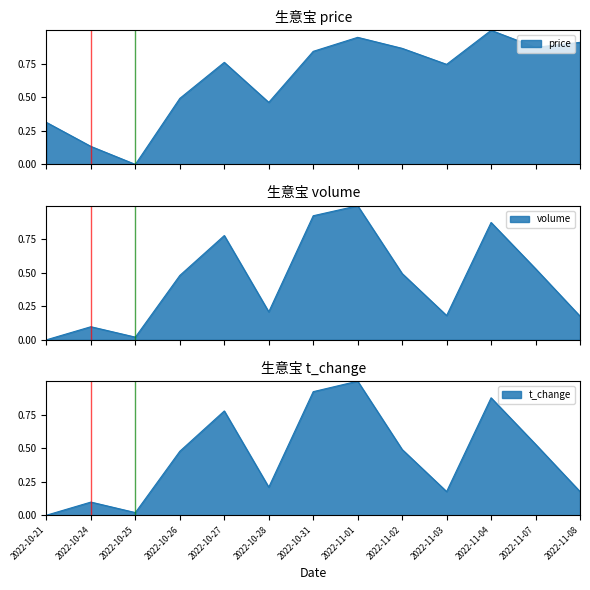

How many positive values does the price series have?

12